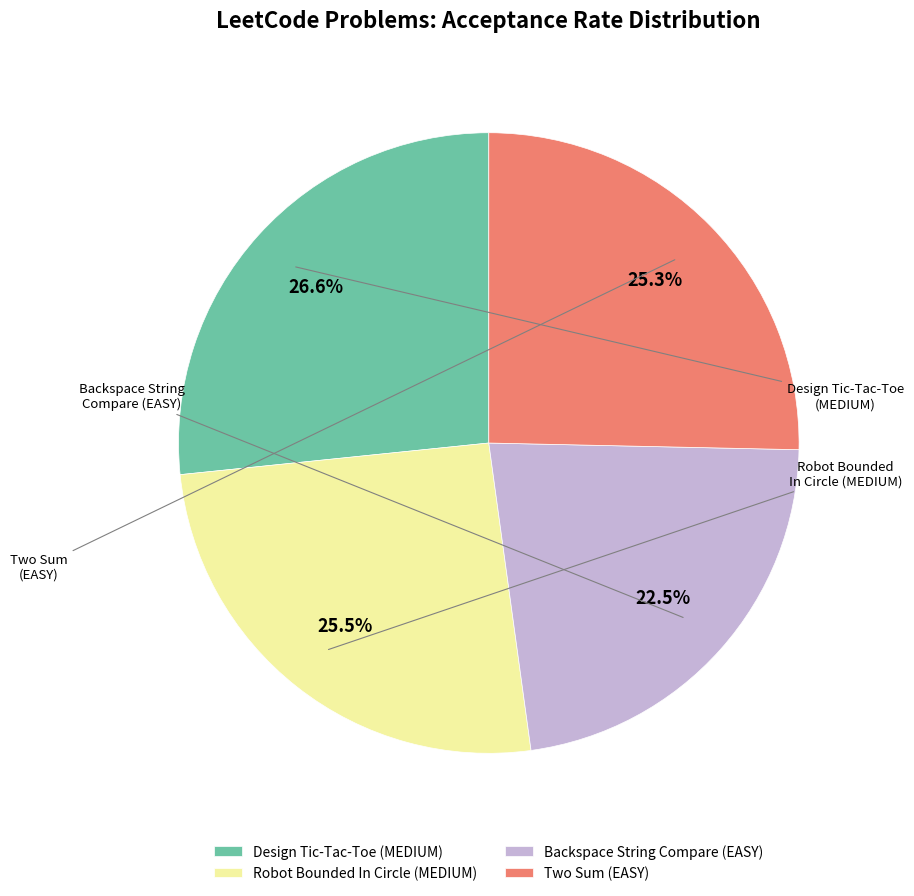

To the nearest percent, what is the combined percentage of Design Tic-Tac-Toe (MEDIUM) and Backspace String Compare (EASY)?

49%